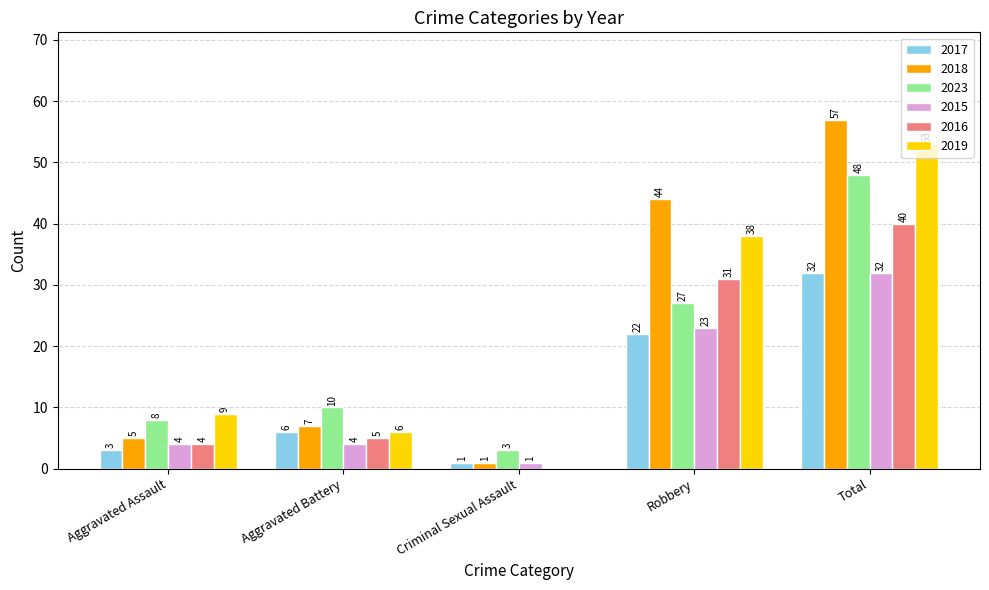

What are all the series names shown in the legend?

2017, 2018, 2023, 2015, 2016, 2019